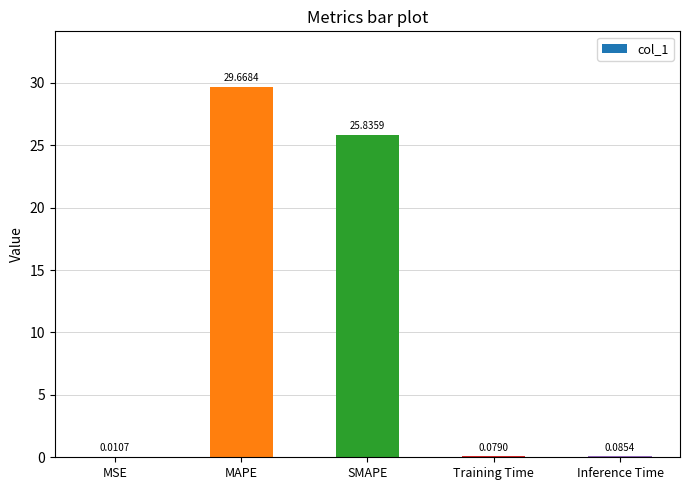

What is the change in value from MAPE to SMAPE?

-3.8